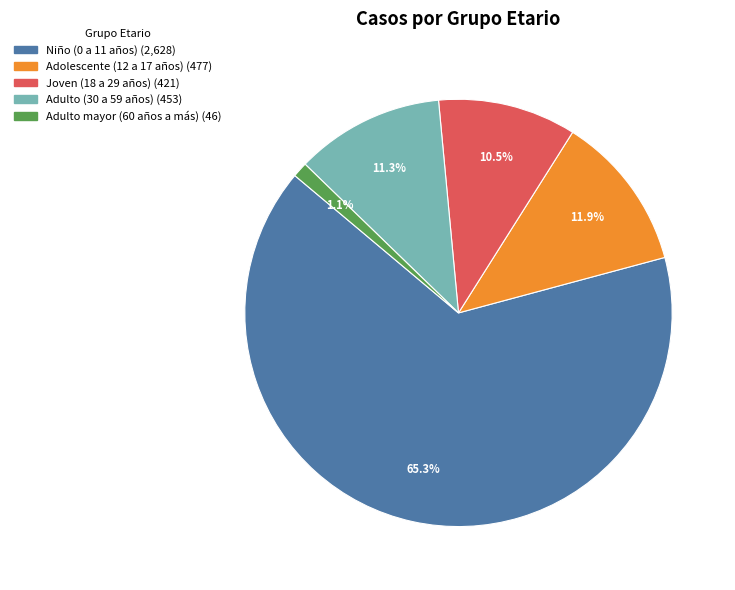

Does Niño (0 a 11 años) account for over 50% of the chart?

Yes